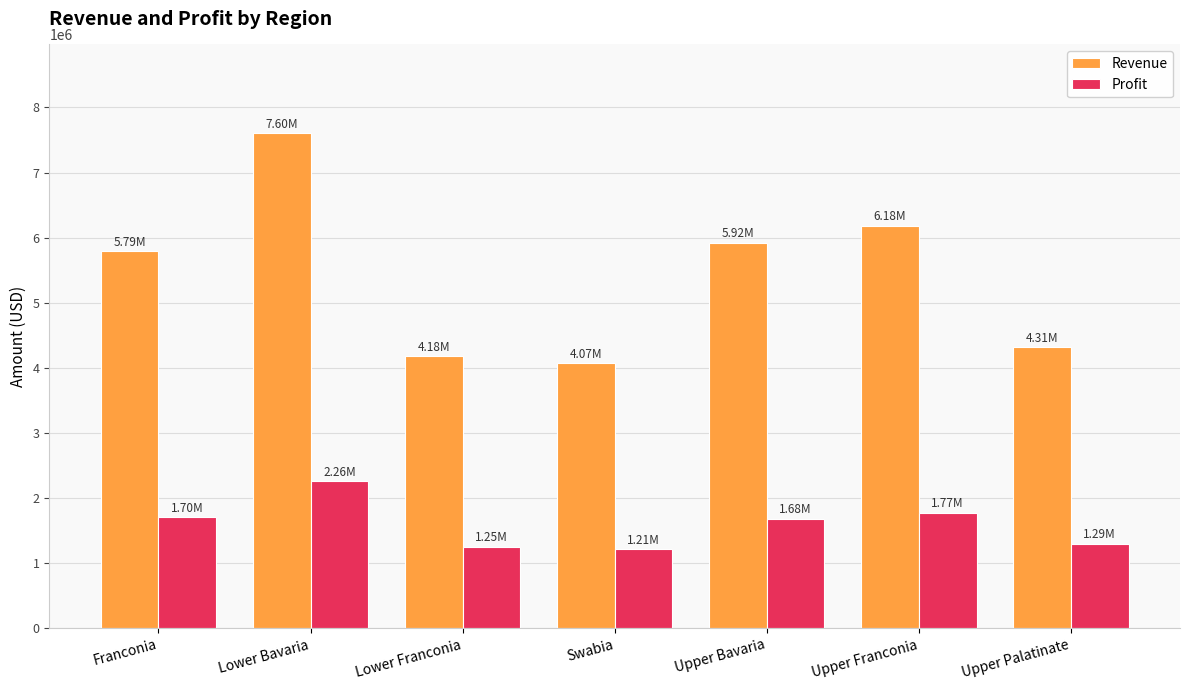

What is the sum of all Revenue values?

38055654.2